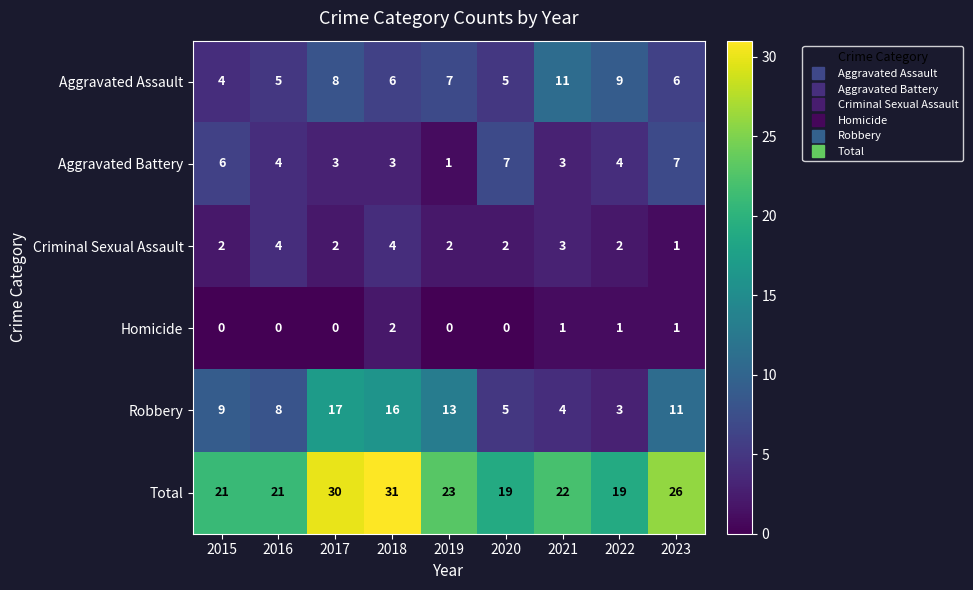

The value of Total at 2018 is 15. True or false?

False